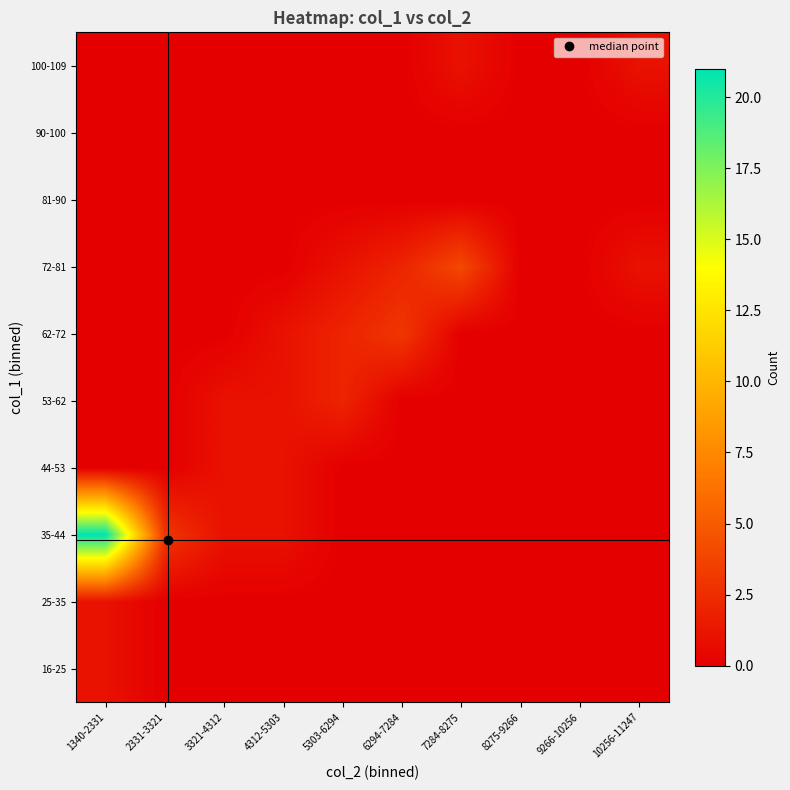

Reading left to right, what are all the values shown in this chart?

16-25: 1340-2331=1	2331-3321=0	3321-4312=0	4312-5303=0	5303-6294=0	6294-7284=0	7284-8275=0	8275-9266=0	9266-10256=0	10256-11247=0
25-35: 1340-2331=1	2331-3321=0	3321-4312=0	4312-5303=0	5303-6294=0	6294-7284=0	7284-8275=0	8275-9266=0	9266-10256=0	10256-11247=0
35-44: 1340-2331=21	2331-3321=3	3321-4312=1	4312-5303=1	5303-6294=0	6294-7284=0	7284-8275=0	8275-9266=0	9266-10256=0	10256-11247=0
44-53: 1340-2331=0	2331-3321=0	3321-4312=1	4312-5303=1	5303-6294=0	6294-7284=0	7284-8275=0	8275-9266=0	9266-10256=0	10256-11247=0
53-62: 1340-2331=0	2331-3321=0	3321-4312=1	4312-5303=1	5303-6294=2	6294-7284=0	7284-8275=0	8275-9266=0	9266-10256=0	10256-11247=0
62-72: 1340-2331=0	2331-3321=0	3321-4312=0	4312-5303=1	5303-6294=2	6294-7284=3	7284-8275=0	8275-9266=0	9266-10256=0	10256-11247=0
72-81: 1340-2331=0	2331-3321=0	3321-4312=0	4312-5303=0	5303-6294=1	6294-7284=2	7284-8275=4	8275-9266=0	9266-10256=0	10256-11247=1
81-90: 1340-2331=0	2331-3321=0	3321-4312=0	4312-5303=0	5303-6294=0	6294-7284=0	7284-8275=0	8275-9266=0	9266-10256=0	10256-11247=0
90-100: 1340-2331=0	2331-3321=0	3321-4312=0	4312-5303=0	5303-6294=0	6294-7284=0	7284-8275=0	8275-9266=0	9266-10256=0	10256-11247=0
100-109: 1340-2331=0	2331-3321=0	3321-4312=0	4312-5303=0	5303-6294=0	6294-7284=0	7284-8275=1	8275-9266=0	9266-10256=0	10256-11247=1